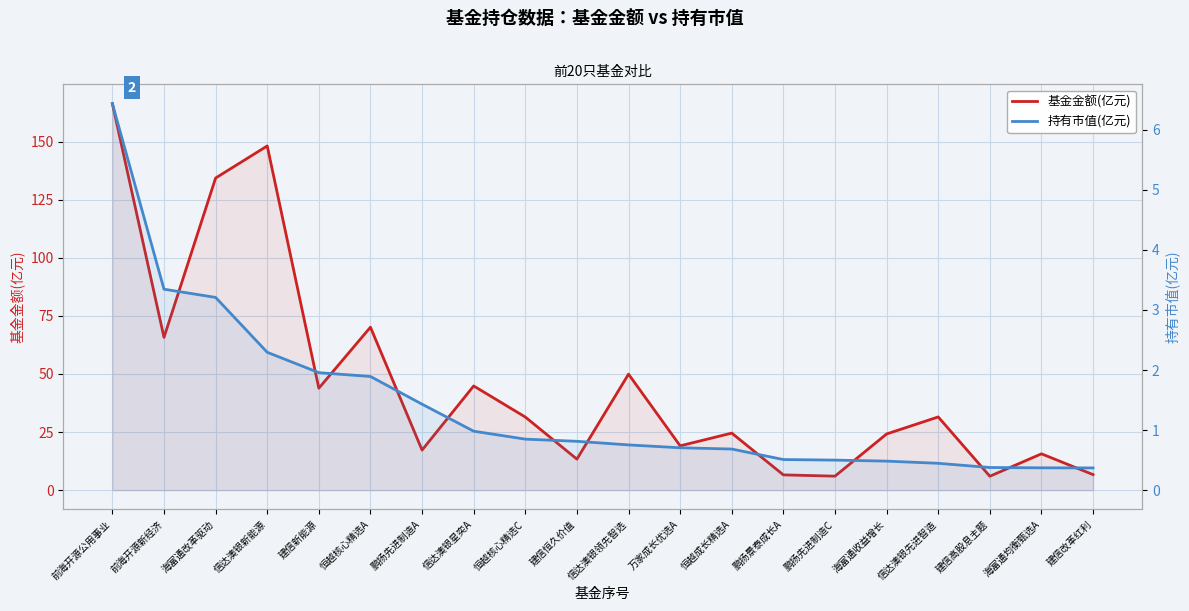

What are all the series names shown in the legend?

基金金额(亿元), 持有市值(亿元)